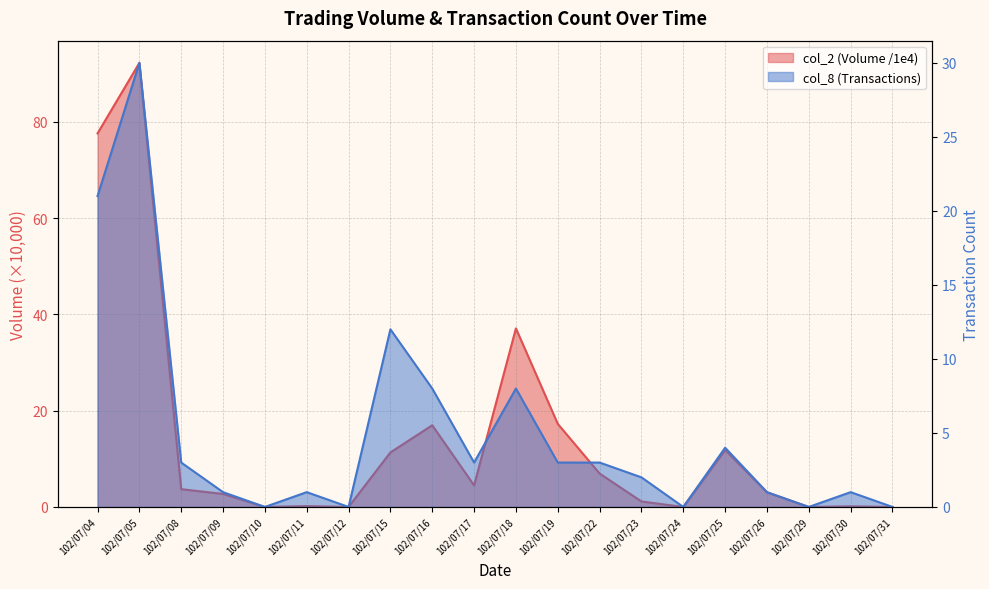

True or false: col_2 and col_8 cross at least once.

True